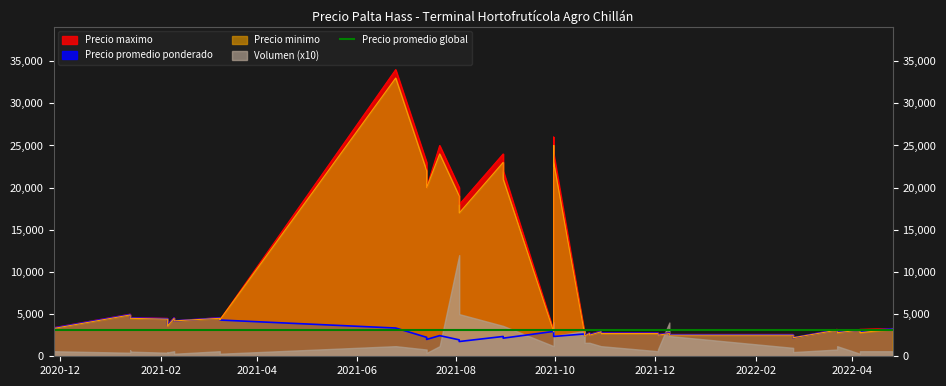

Which series changed the most between 2021-01-13 and 2021-02-09?

Precio maximo